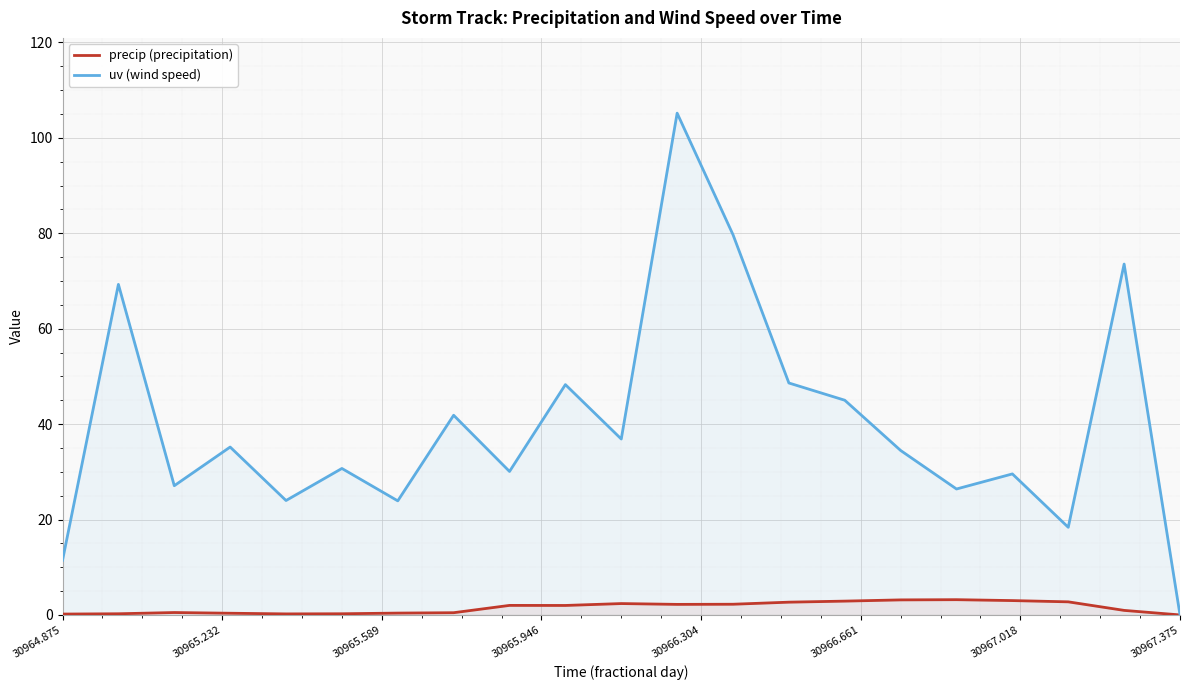

At how many categories does at least one series exceed 86?

1